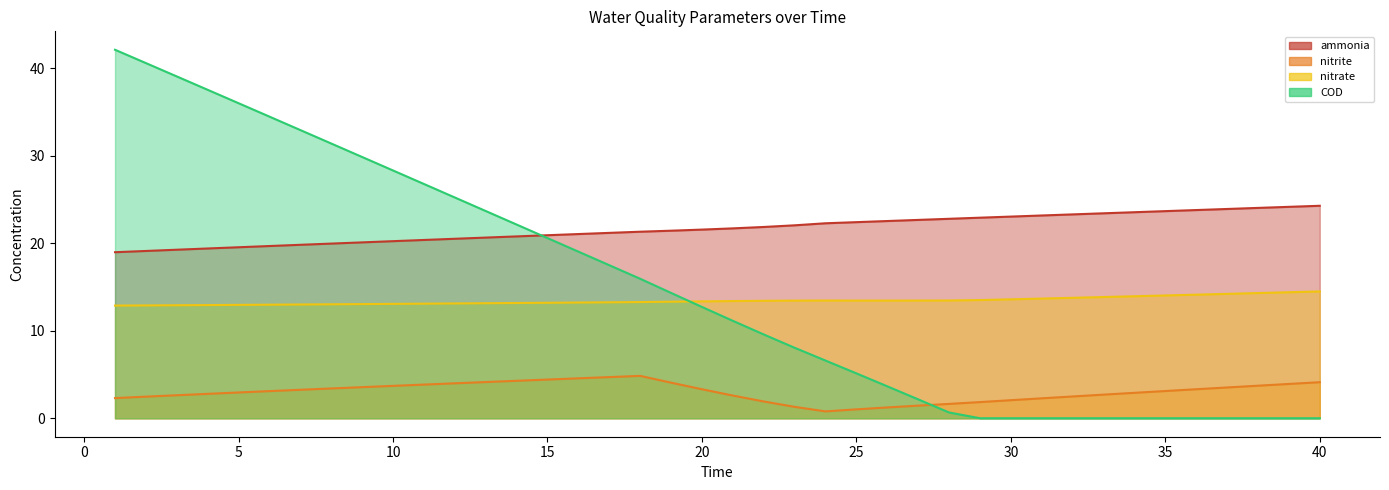

Which series has the widest spread of values?

COD